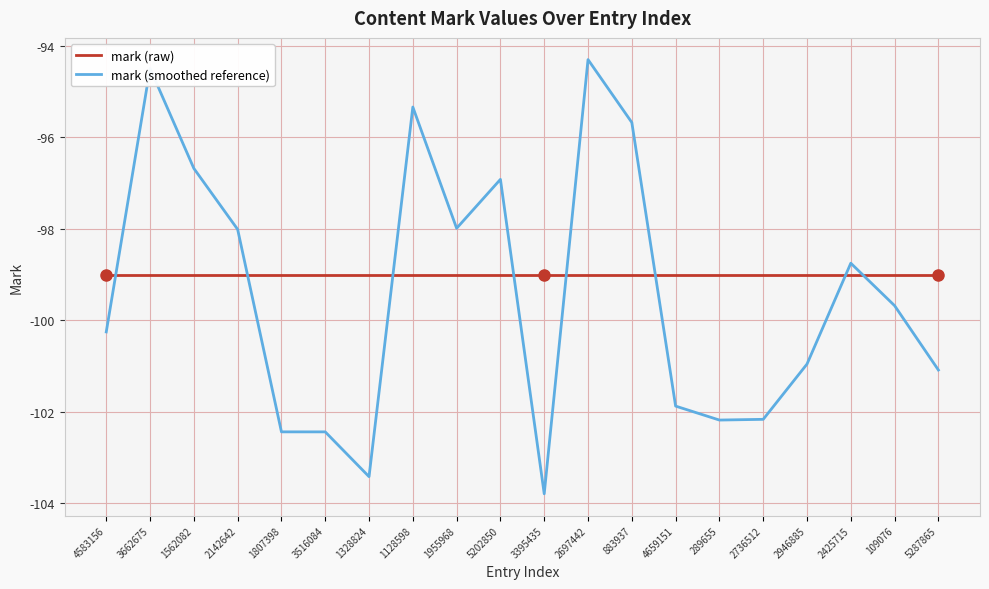

What are all the series names shown in the legend?

mark (raw), mark (smoothed reference)